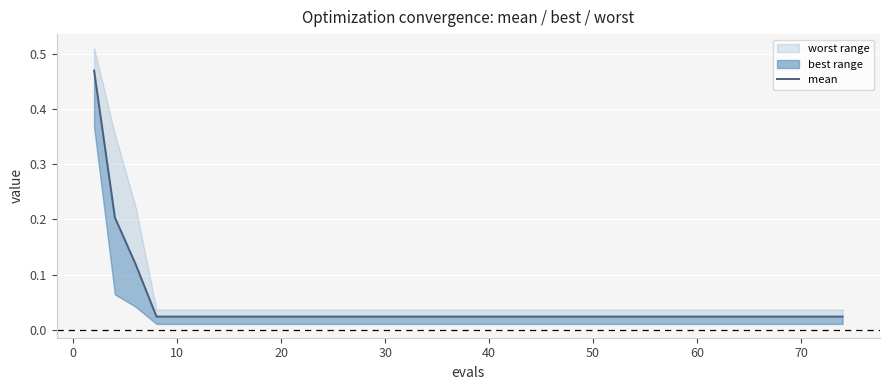

What is the maximum value shown in the chart?

0.5